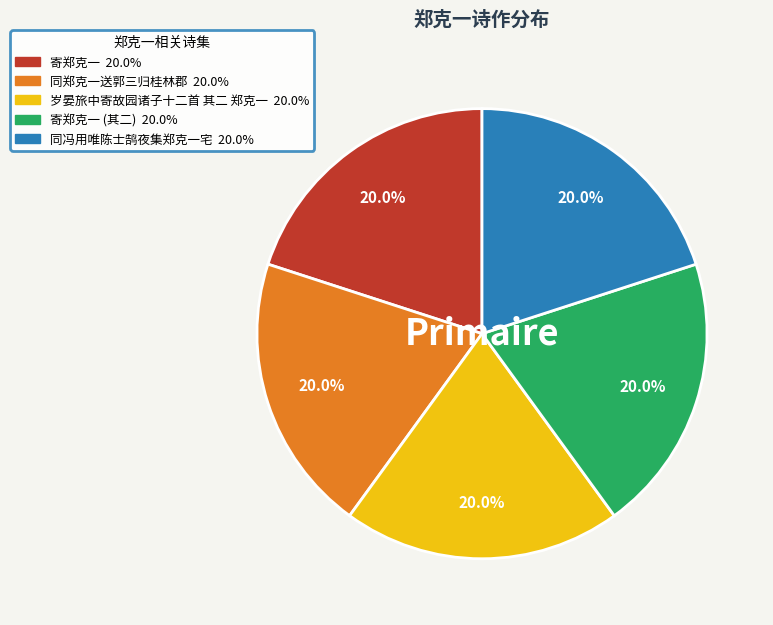

Is there a majority slice in this chart?

No